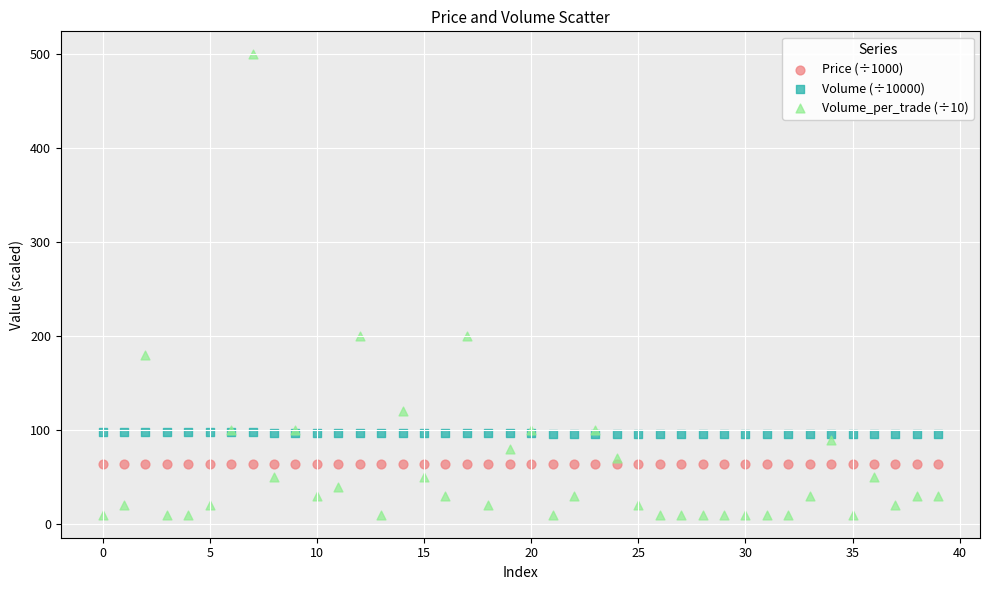

Which series has the largest Y range (max minus min)?

Volume_per_trade (÷10)